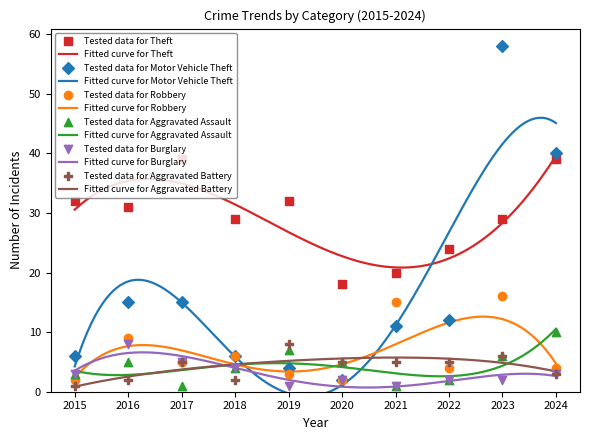

Which series reaches the minimum Y coordinate?

Aggravated Assault